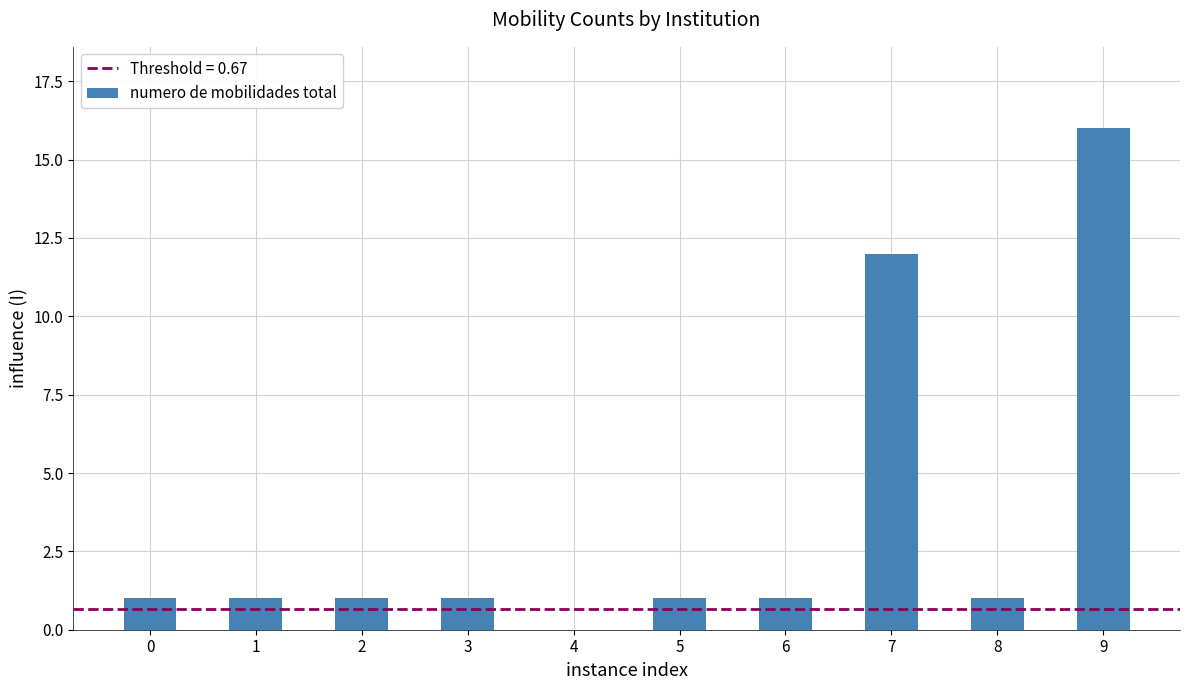

What is the sum of all values?

35